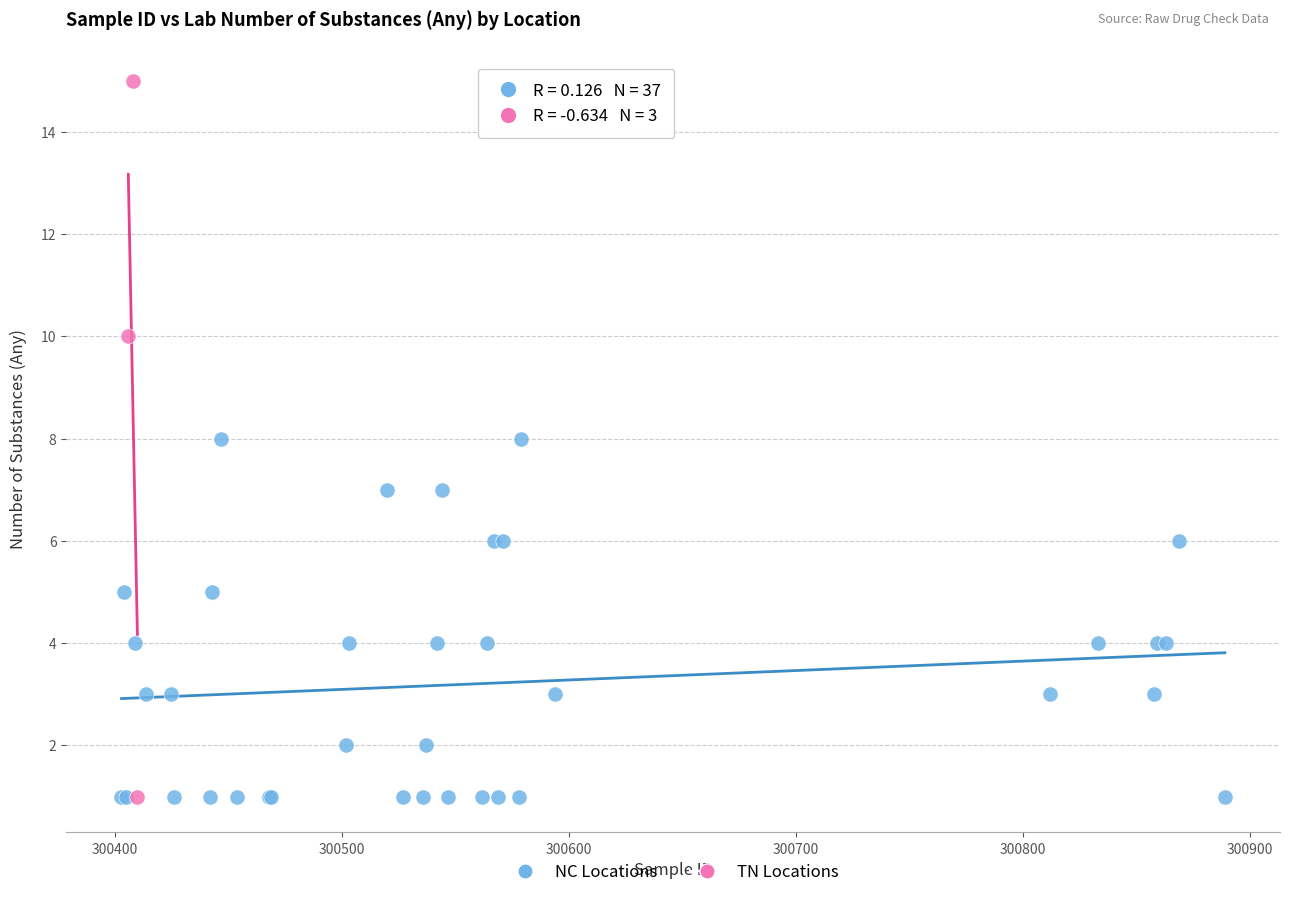

Which series has the widest spread of Y values?

TN Locations